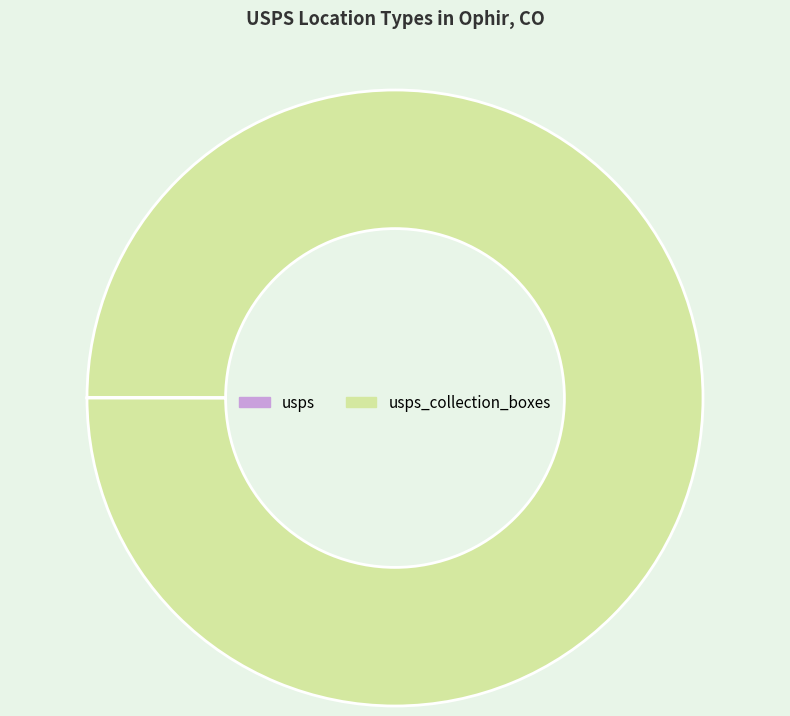

Is there any slice that represents more than half of the pie?

Yes